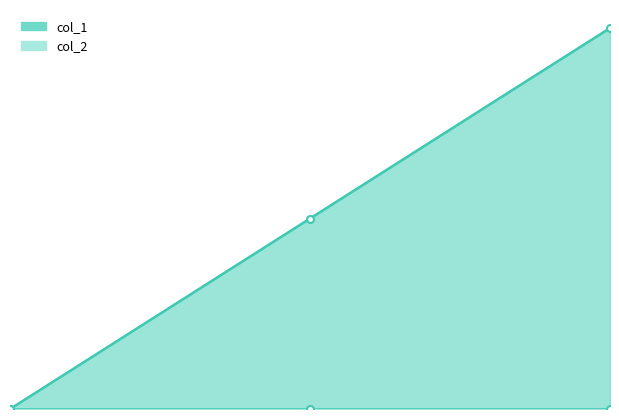

The chart shows a value of 2 at 2.00. True or false?

True